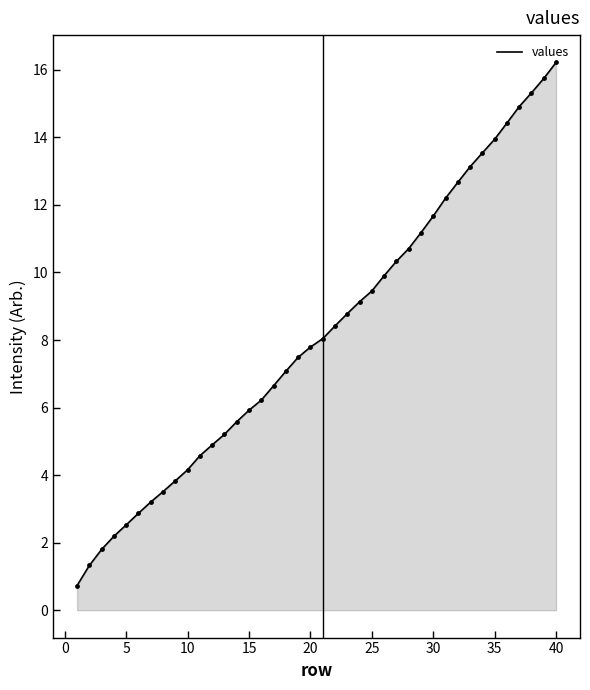

What is the minimum value shown in the chart?

0.7